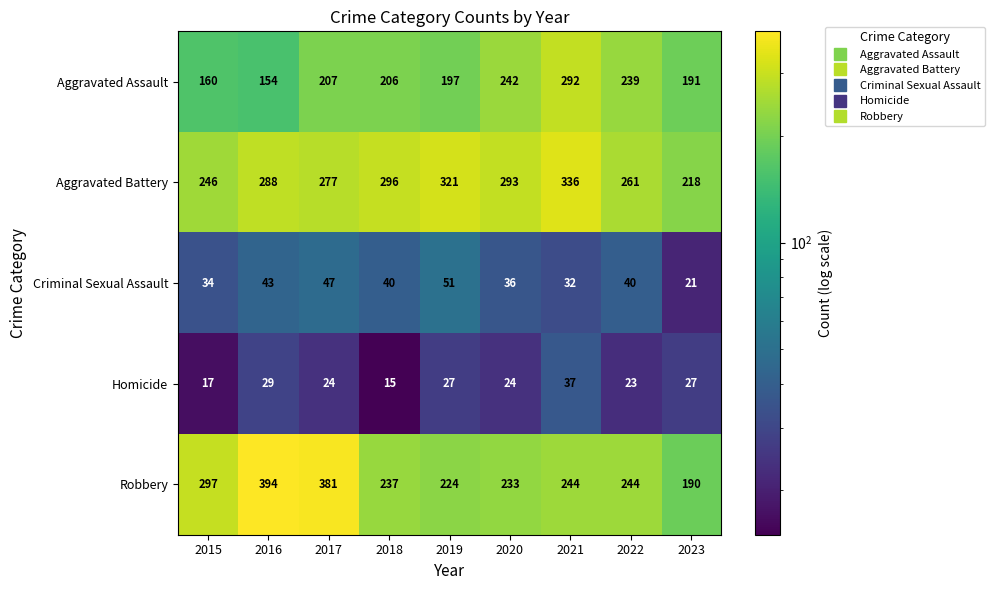

At which category does the chart reach its peak across all series?

2016